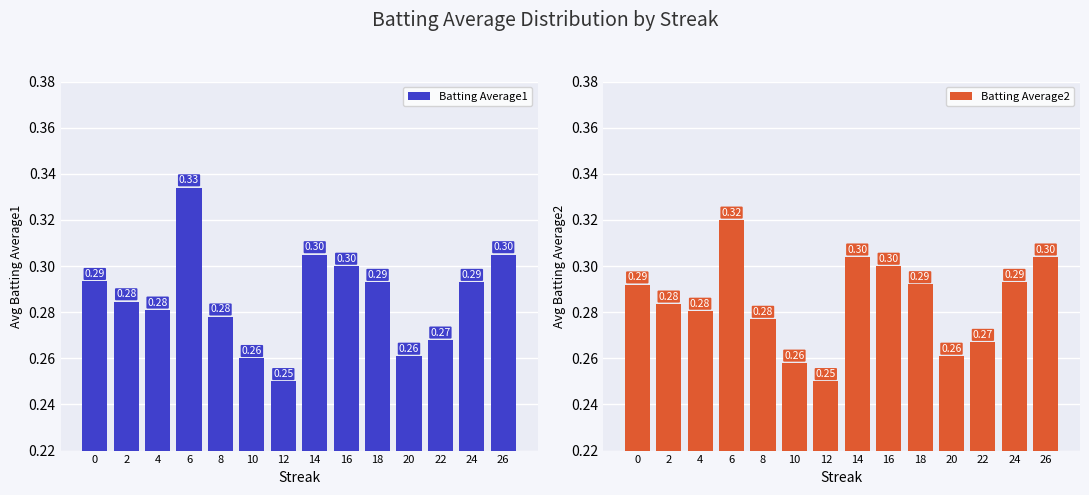

Which has a higher value, 14 or 18?

14